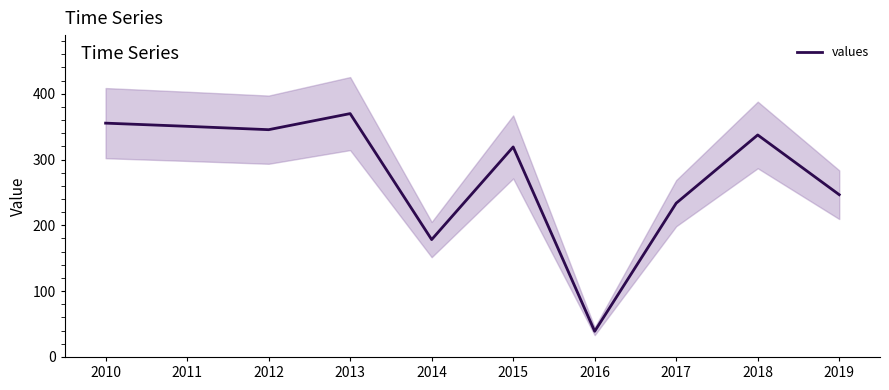

Between 2016 and 2019, which is larger?

2019